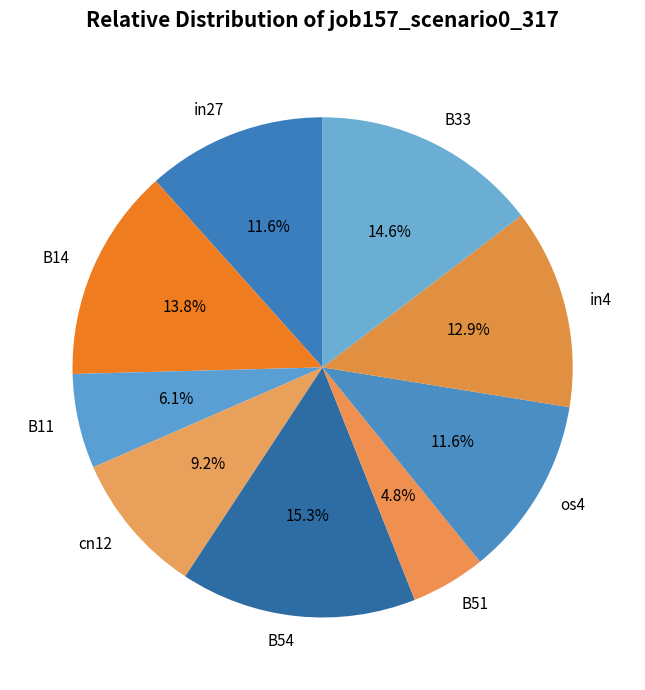

What percentage is the B54 slice, to the nearest percent?

15%